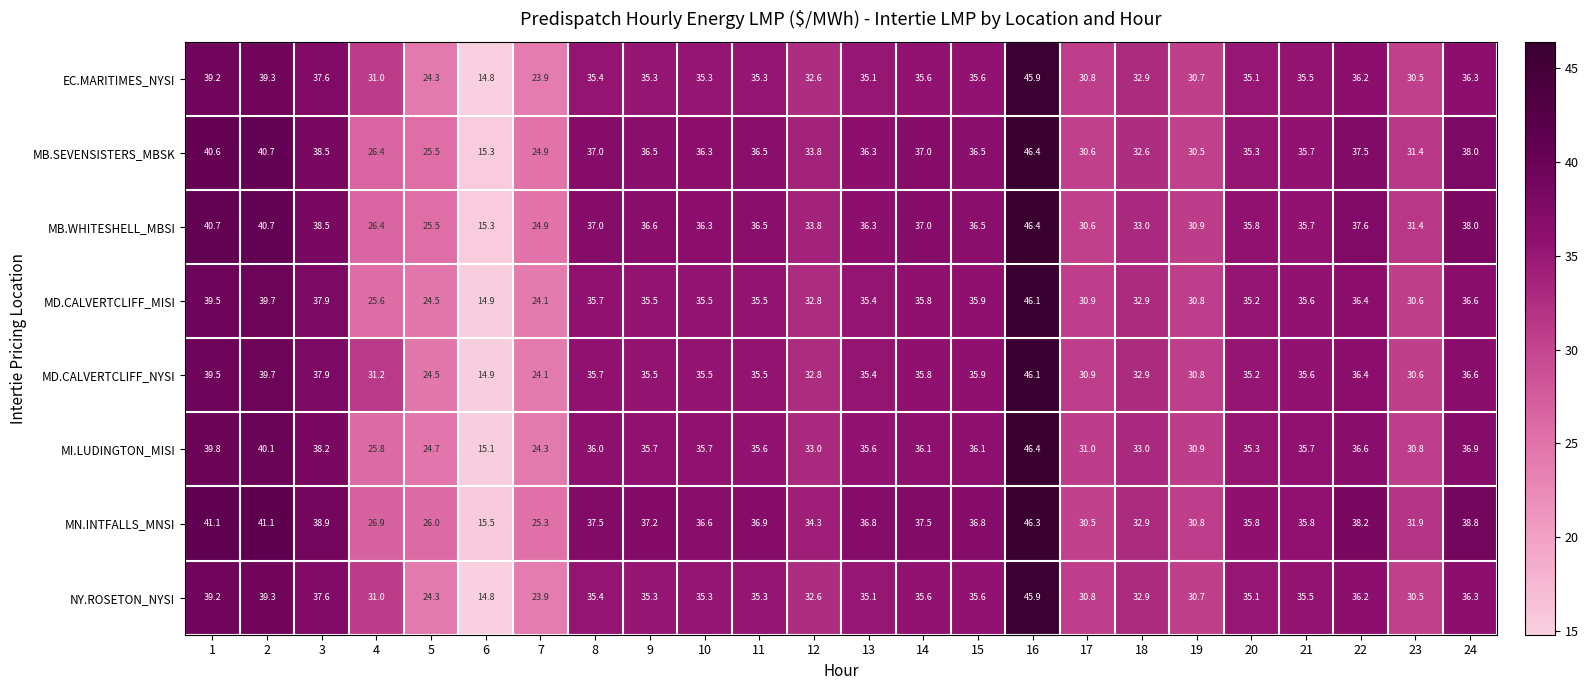

Read the NY.ROSETON_NYSI value at 3.

37.6